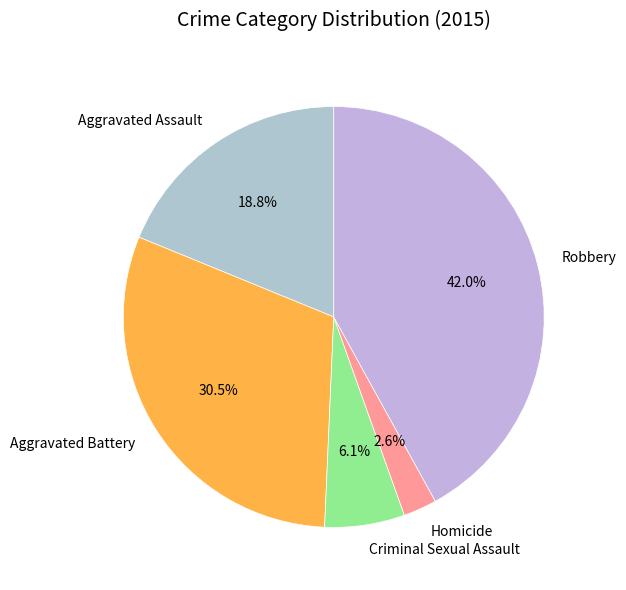

What is the total percentage of Aggravated Assault and Aggravated Battery?

49.3%